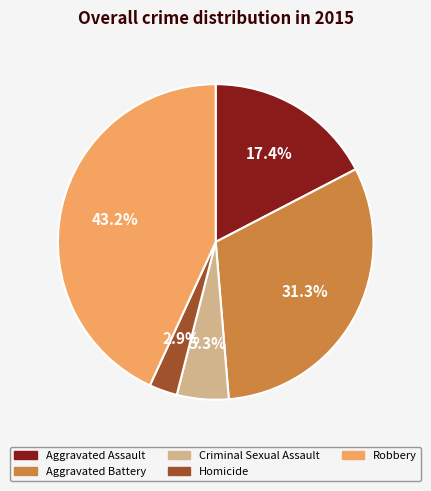

What is the total percentage of Aggravated Battery and Homicide?

34.2%